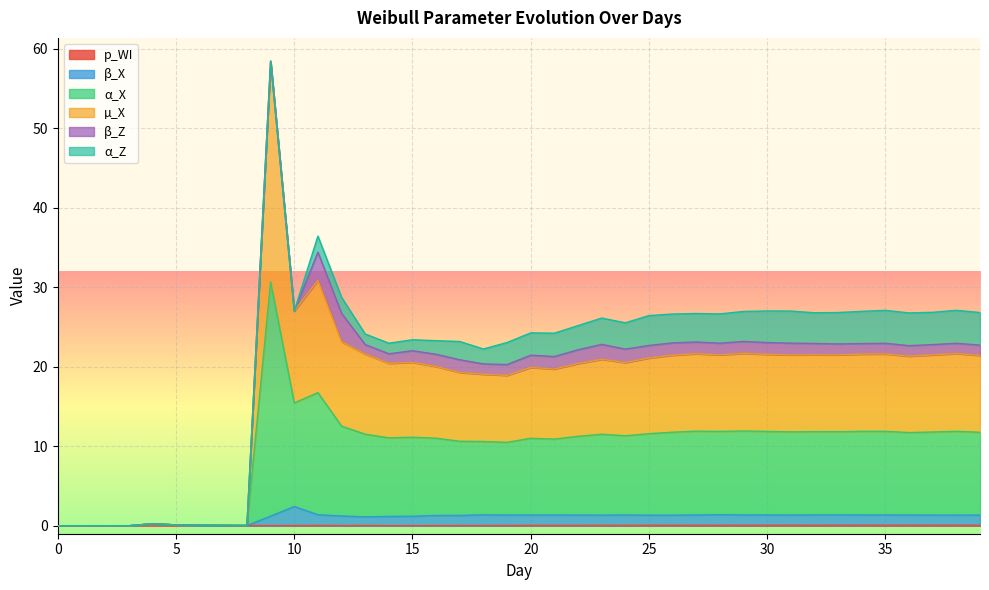

What is the difference between the maximum and minimum values in the p_WI series?

0.2